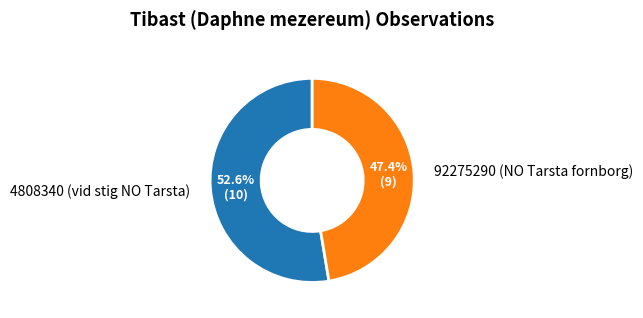

True or false: 92275290 (NO Tarsta fornborg) accounts for 61% of the total.

False